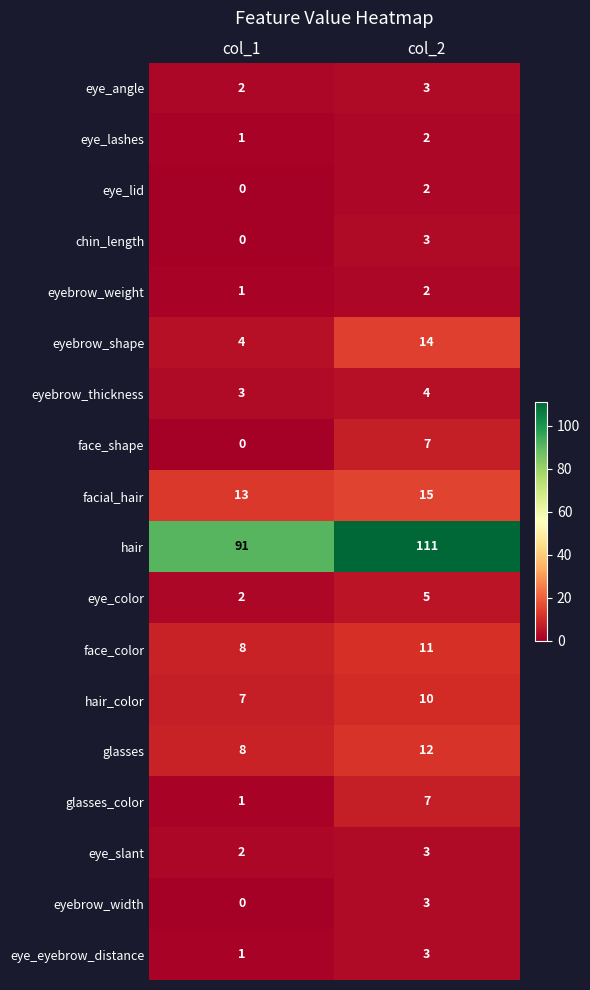

Which label corresponds to the largest value in the chart?

col_2